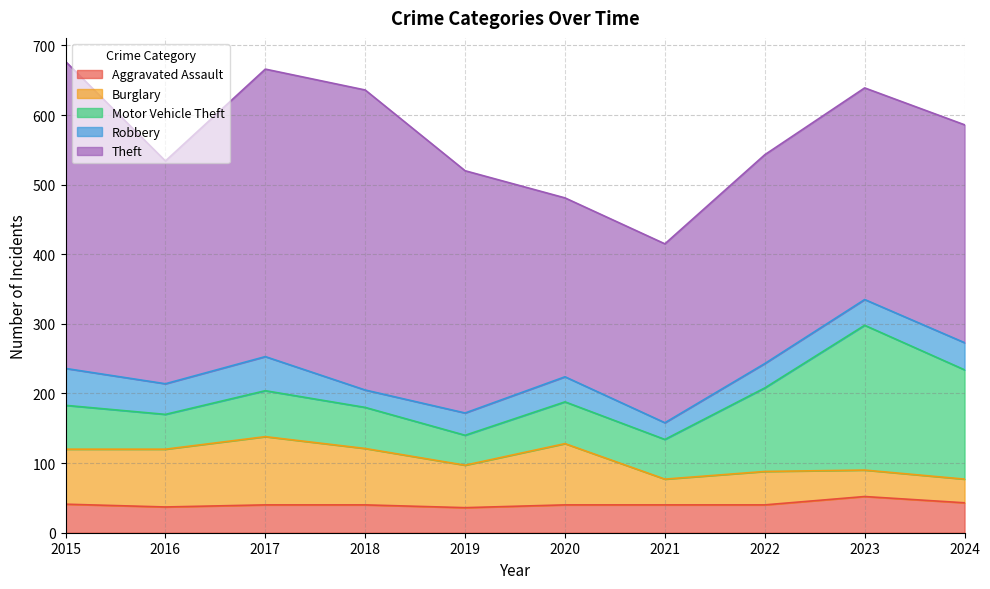

What is the difference between the maximum and minimum values in the Burglary series?

64